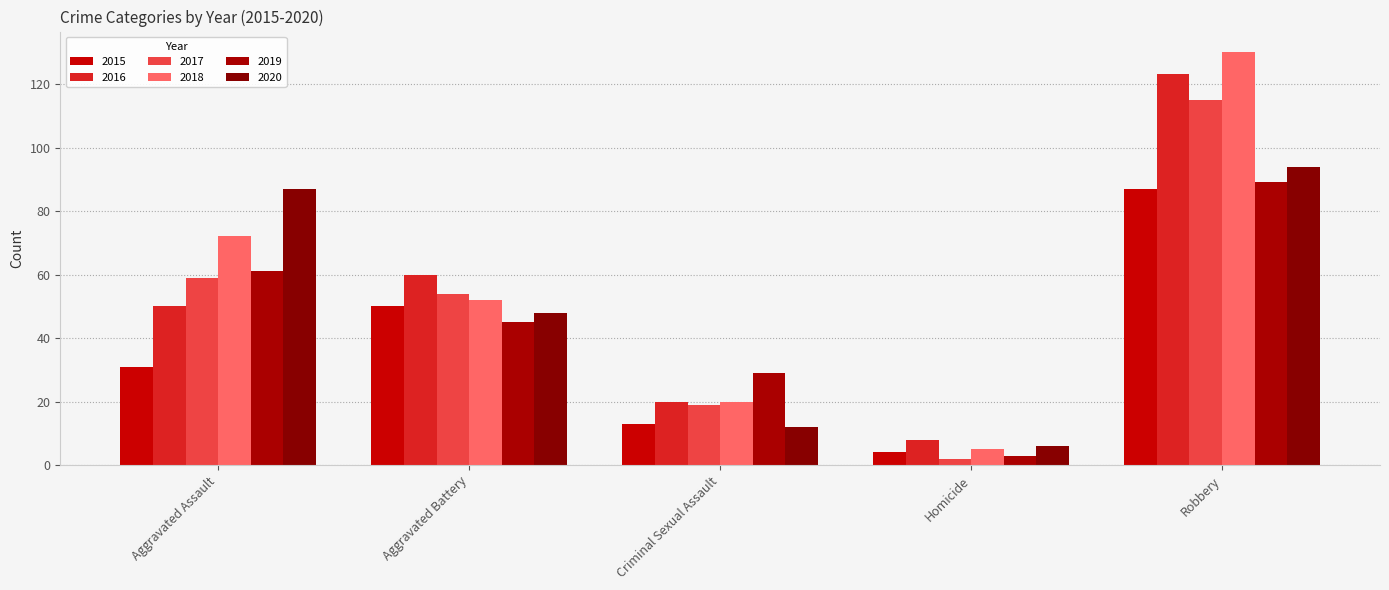

What is the greatest value displayed?

130